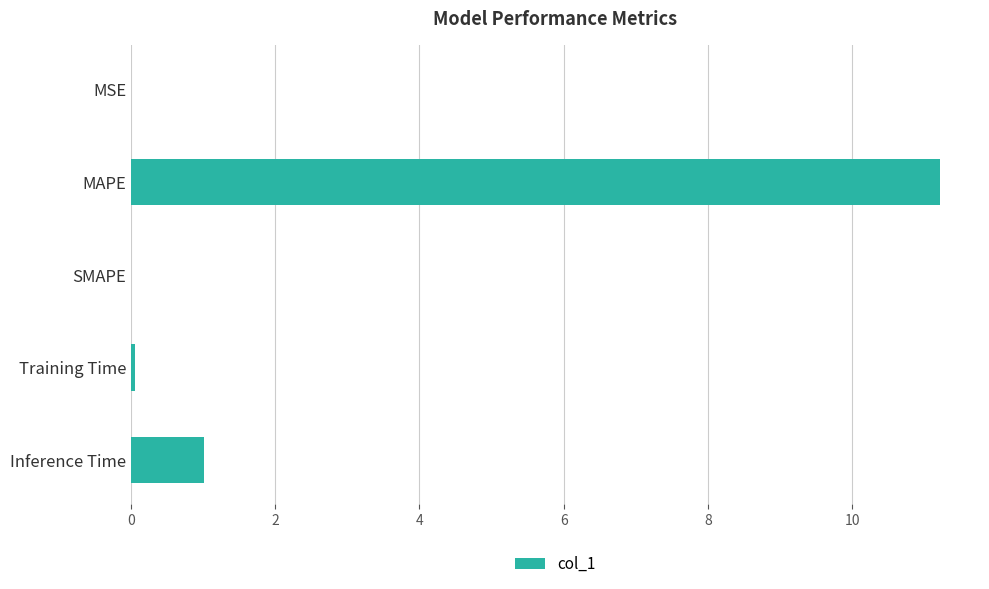

What is the sum of all values?

12.3